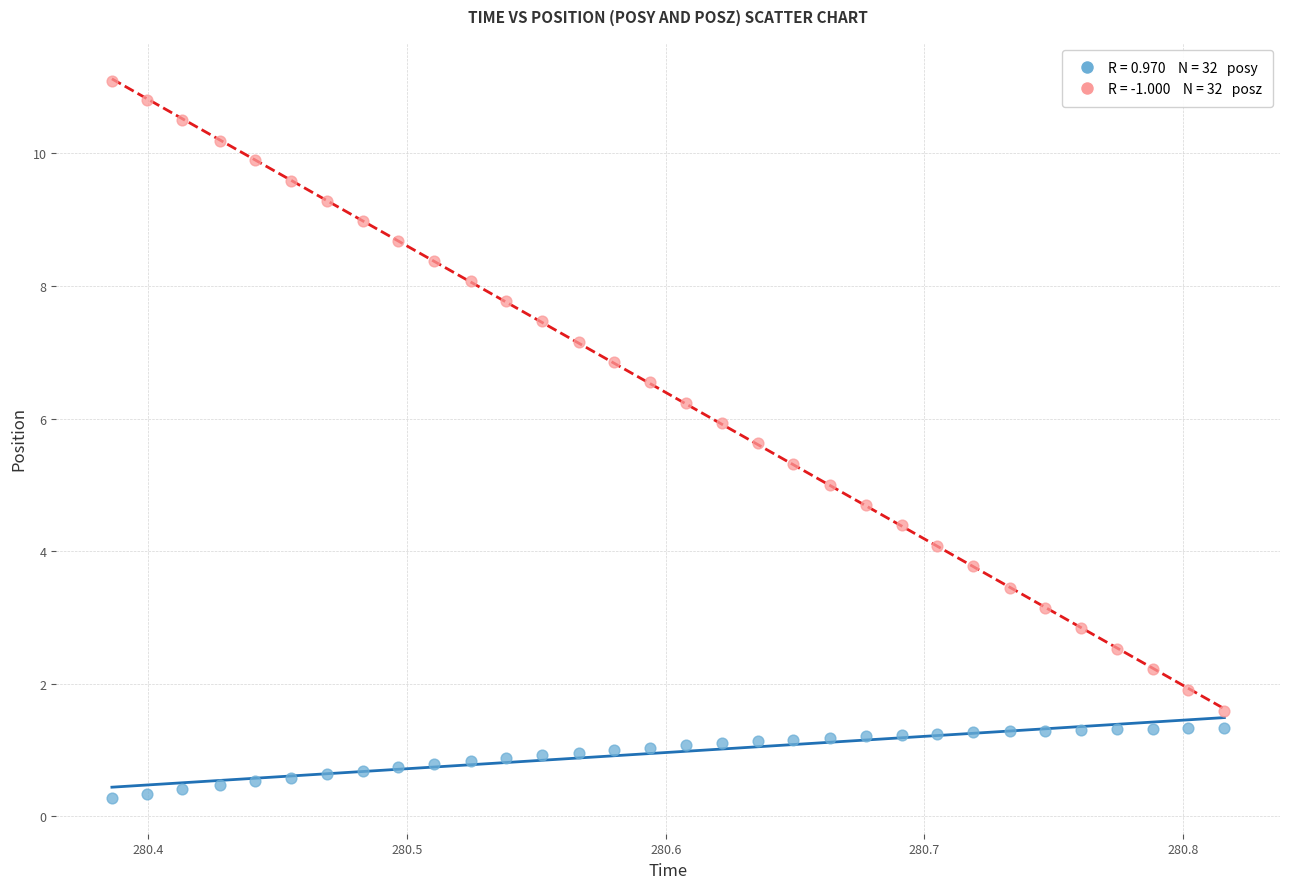

Across all data points, what is the range of X values (max minus min)?

0.4